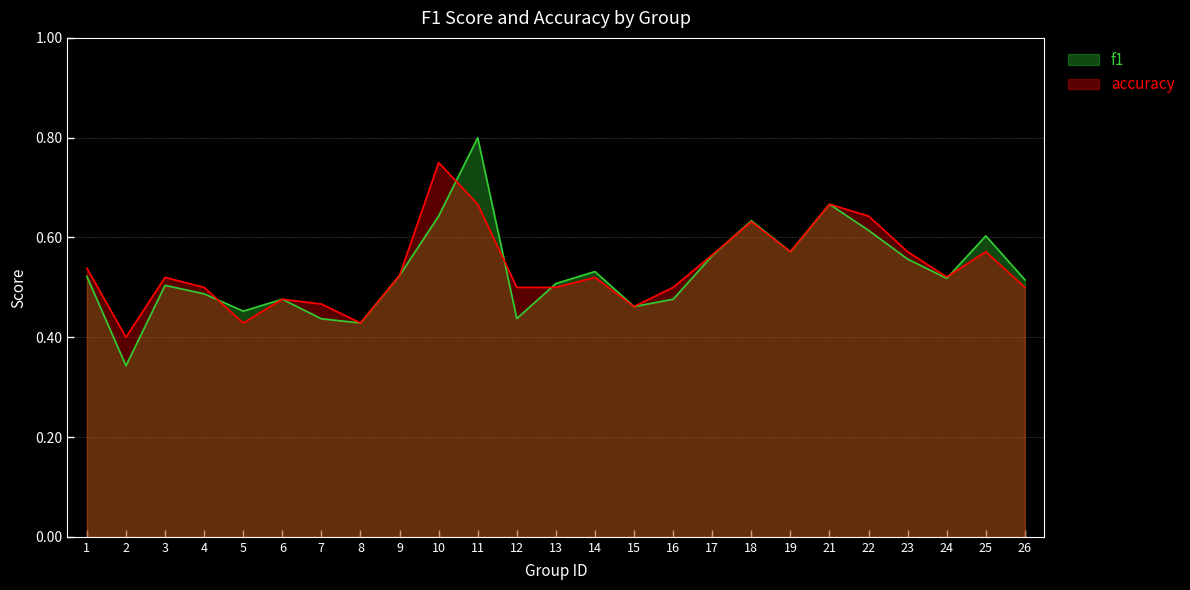

The value of f1 at 11 is 0.8. True or false?

True